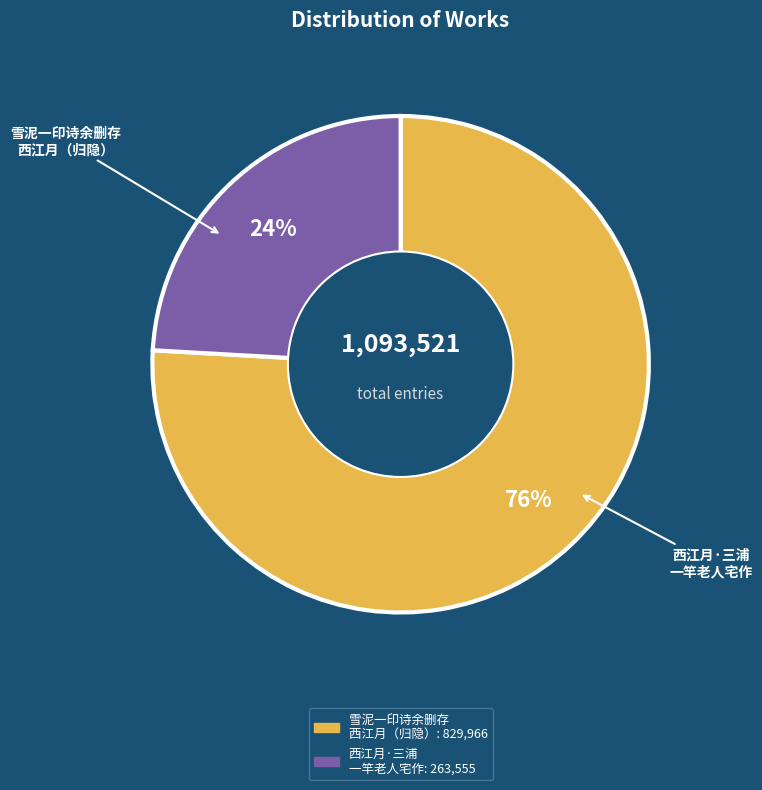

Is there a majority slice in this chart?

Yes